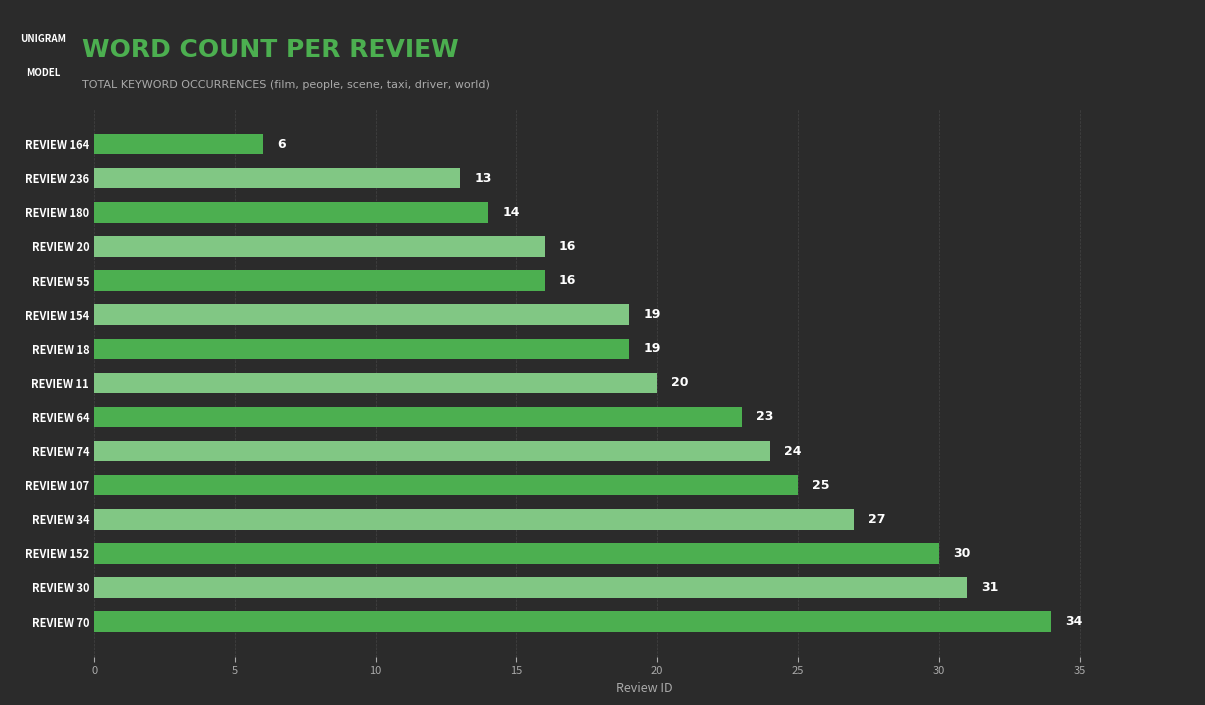

Is it true that the value at REVIEW 74 is 42?

False